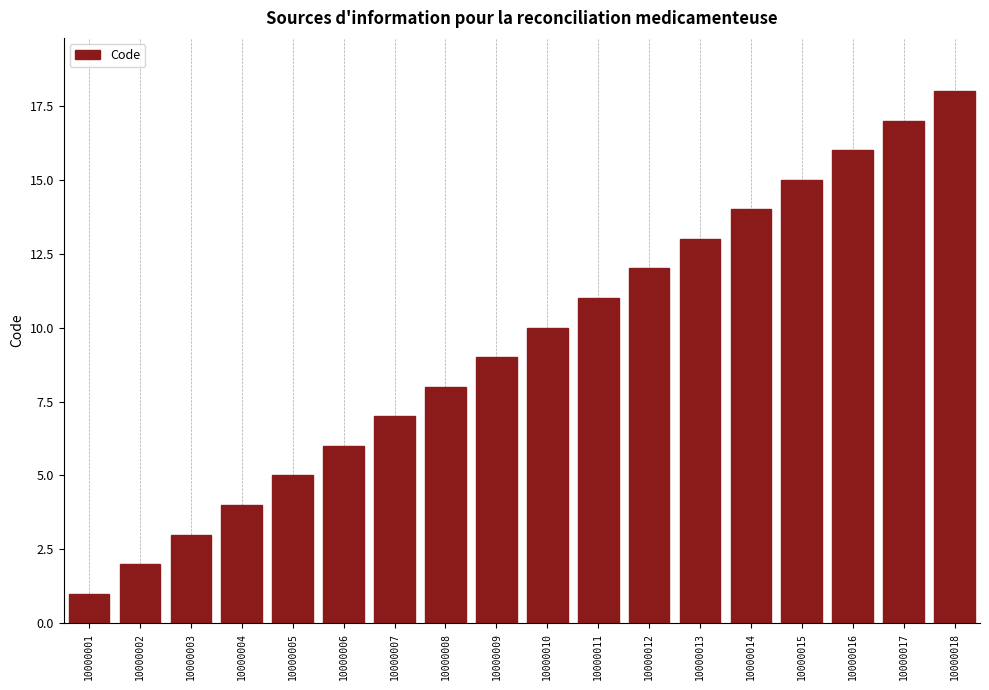

How many categories are shown in the chart?

18